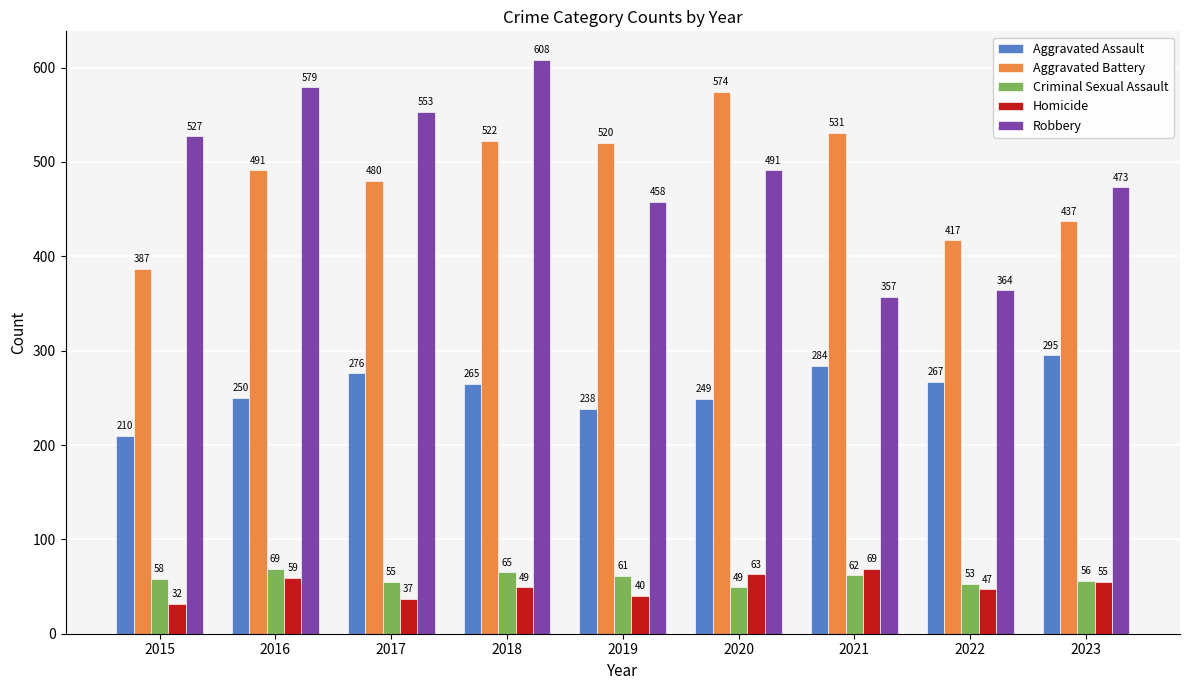

What is the average value of the Aggravated Assault series?

259